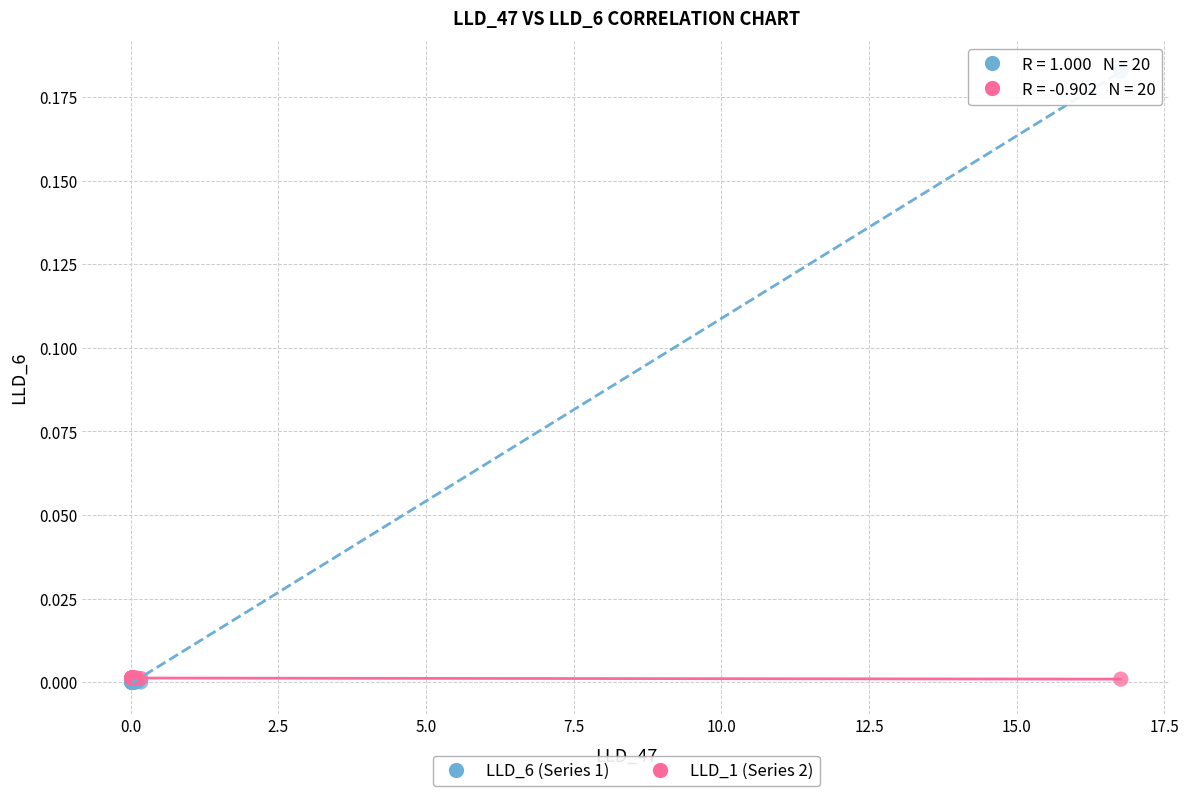

What are all the series names shown in the legend?

LLD_6 (Series 1), LLD_1 (Series 2)